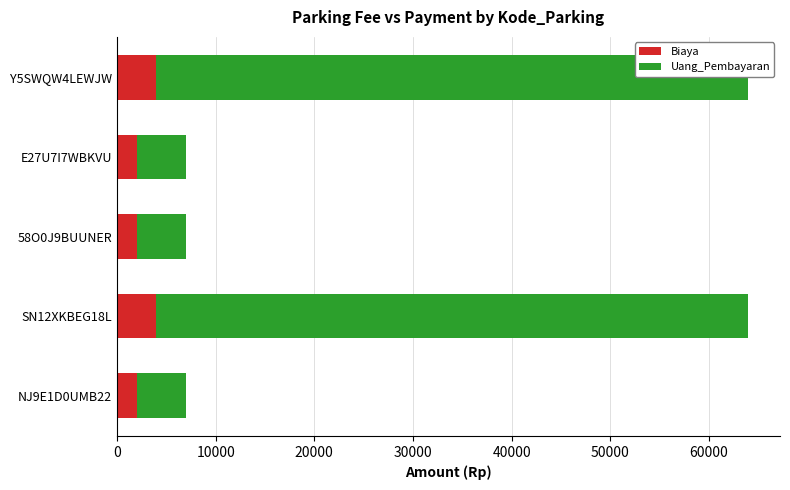

What is the total value across all series at 58O0J9BUUNER?

7000